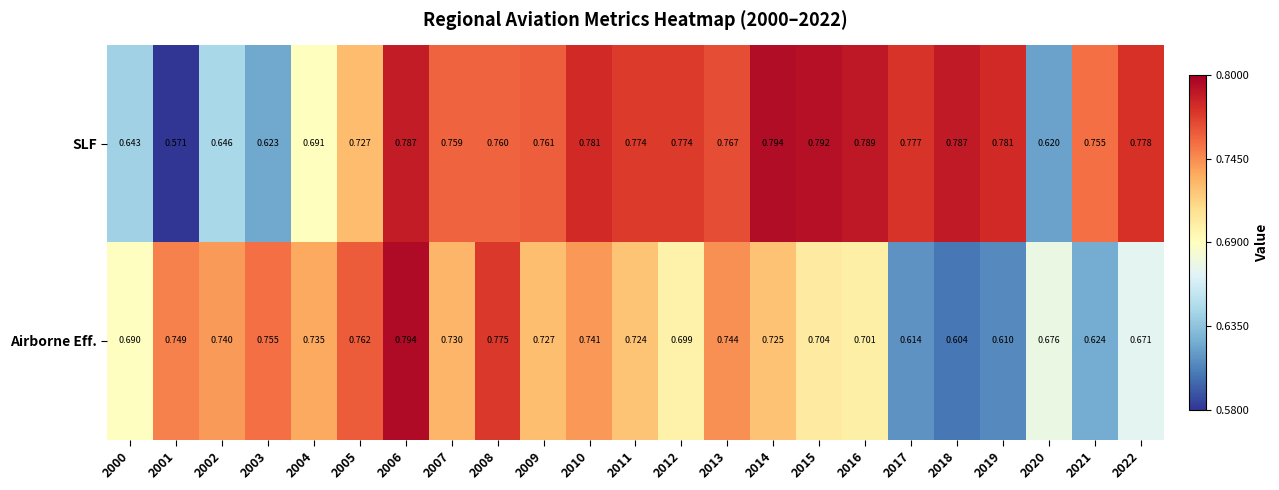

Rank the series at 2011 from highest to lowest value.

SLF, Airborne Eff.